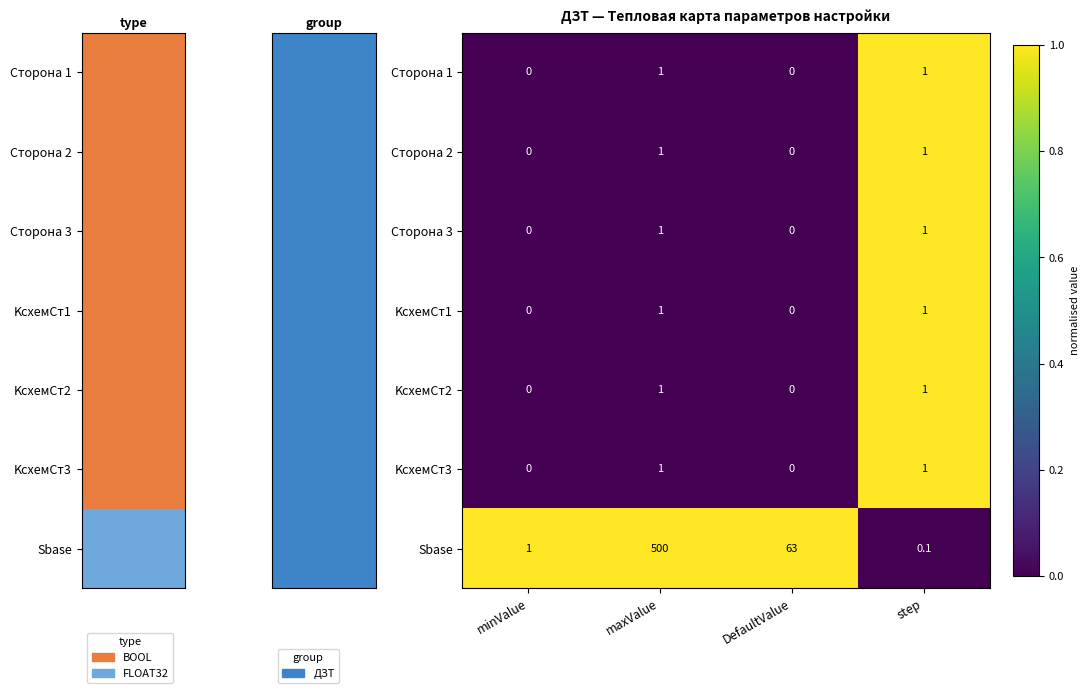

At how many categories does at least one series exceed 0?

4